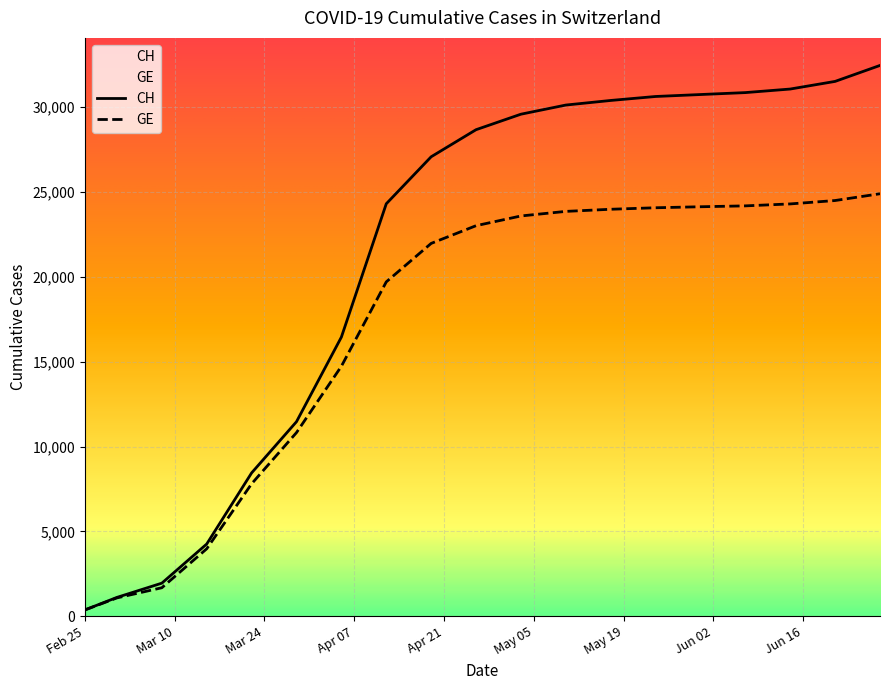

Rank the series by their maximum value, from highest to lowest.

CH, GE